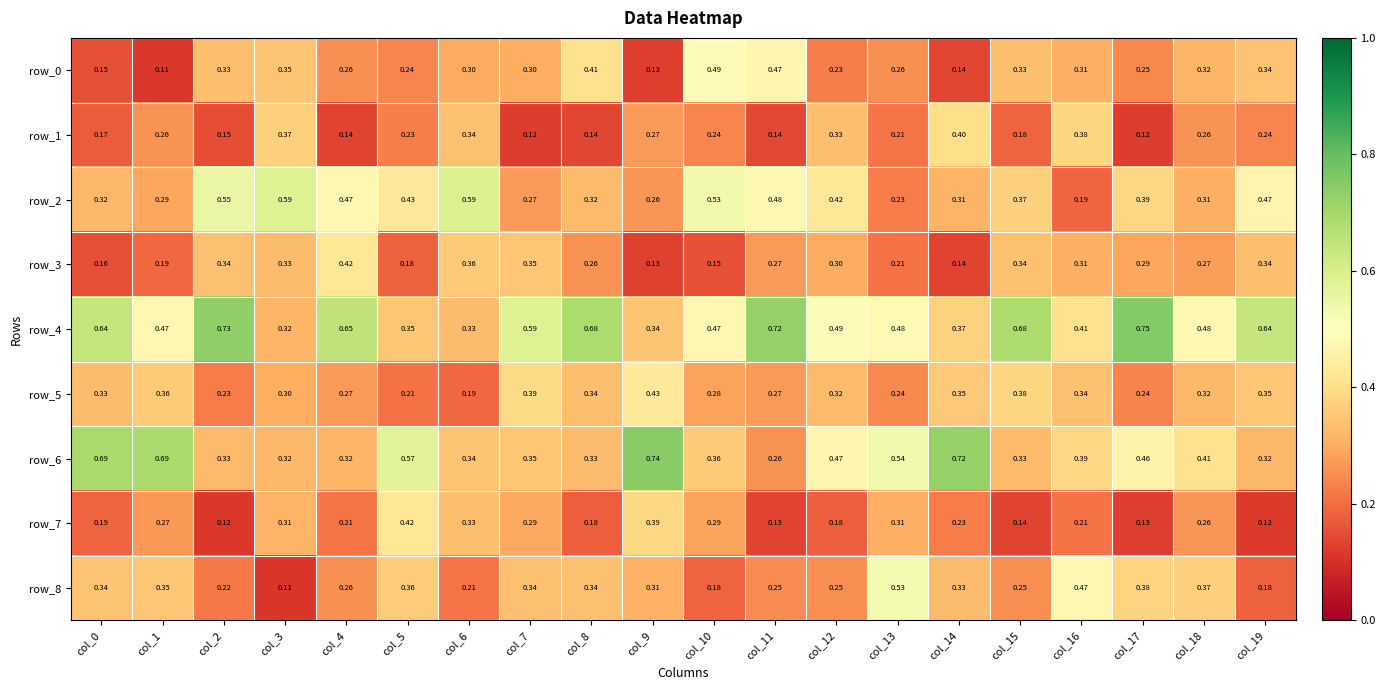

What is the difference between the highest and lowest values at col_12?

0.3